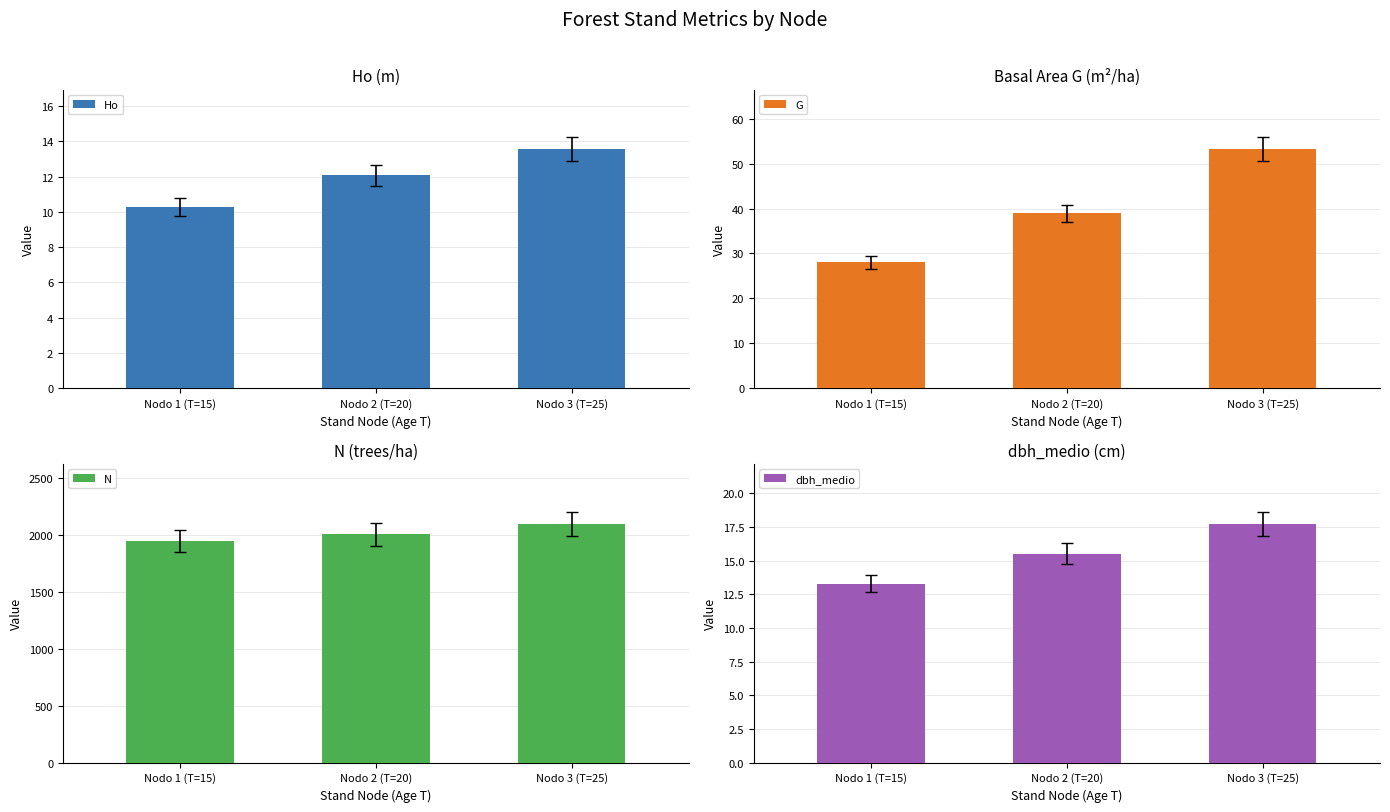

What is the label of the 1st bar from the right?

Nodo 3 (T=25)